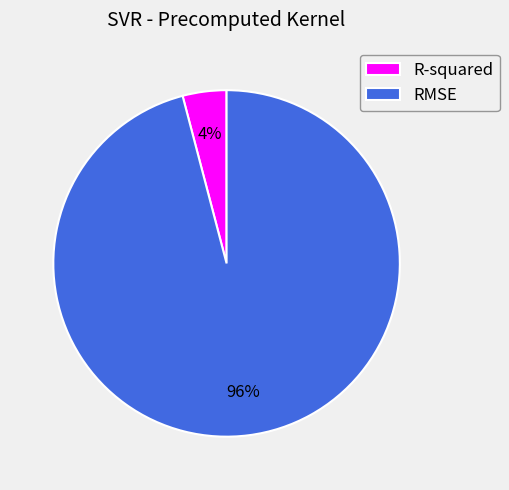

What percentage is the RMSE slice, to the nearest percent?

96%